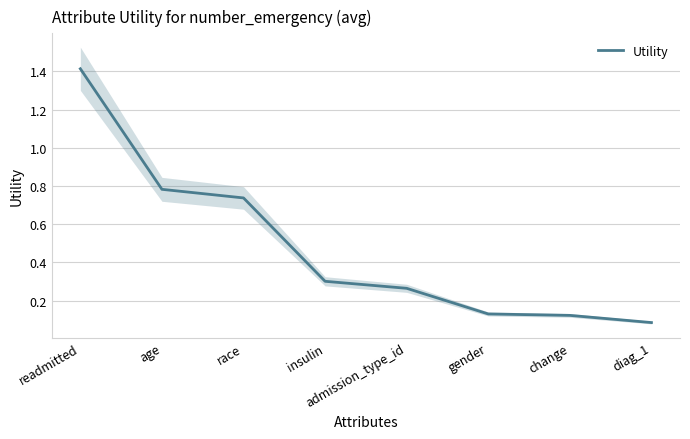

Reading left to right, list all the values displayed in this chart.

readmitted=1.4	age=0.8	race=0.7	insulin=0.3	admission_type_id=0.3	gender=0.1	change=0.1	diag_1=0.1